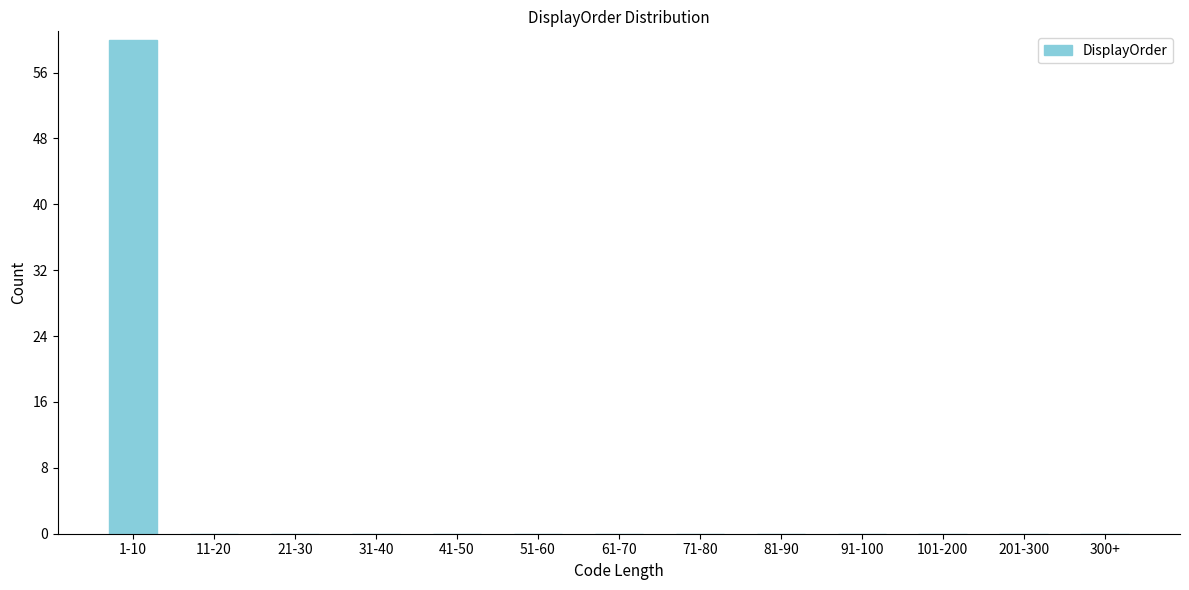

Reading right to left, list all the values displayed in this chart.

300+=0	201-300=0	101-200=0	91-100=0	81-90=0	71-80=0	61-70=0	51-60=0	41-50=0	31-40=0	21-30=0	11-20=0	1-10=60